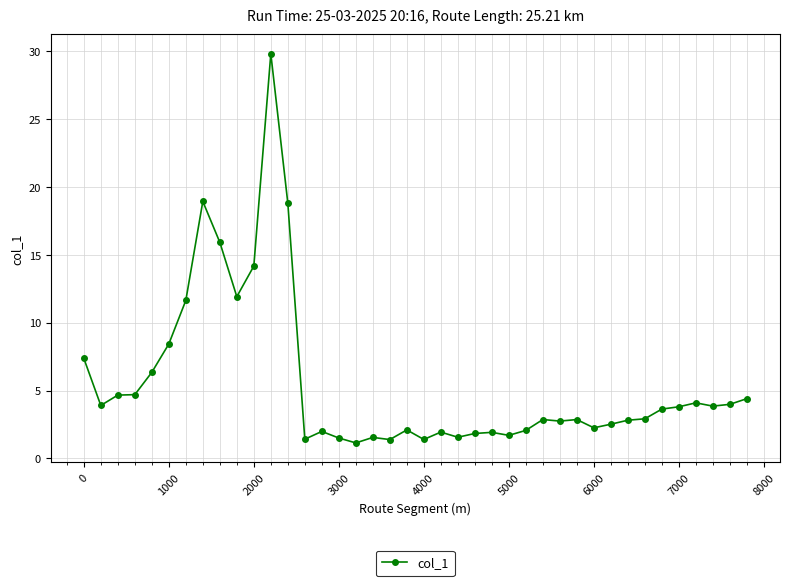

What is the average value?

5.6